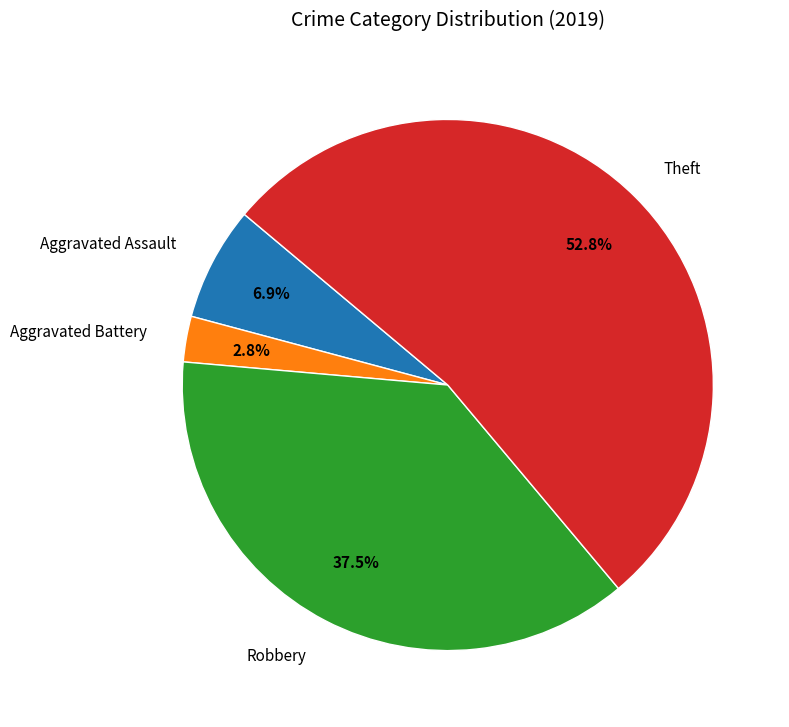

What portion of the pie excludes Theft?

47.2%